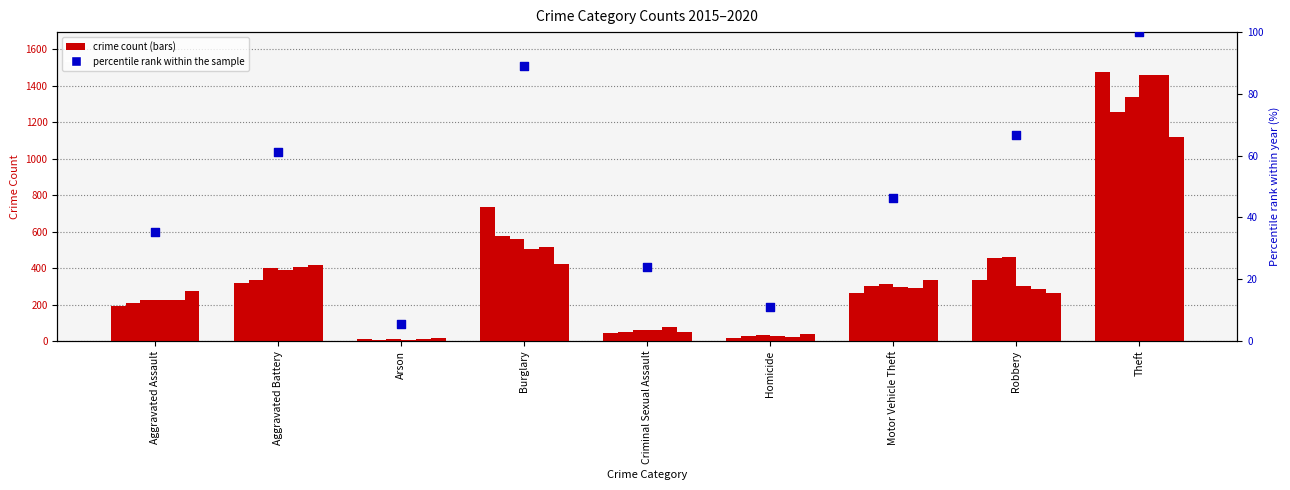

What is the total value across all series at Aggravated Battery?

2263